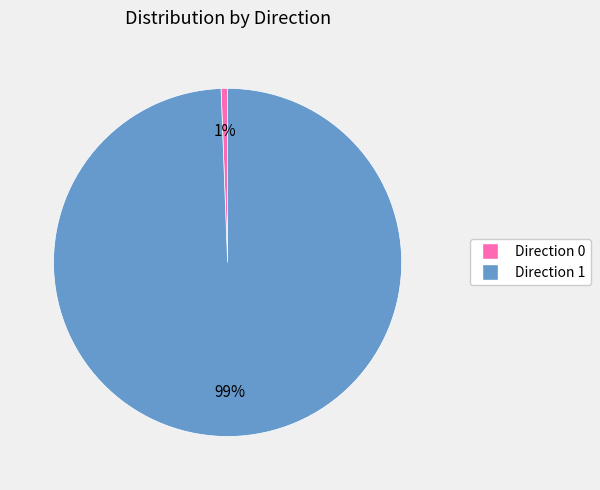

To the nearest percent, what is the average slice percentage?

50%